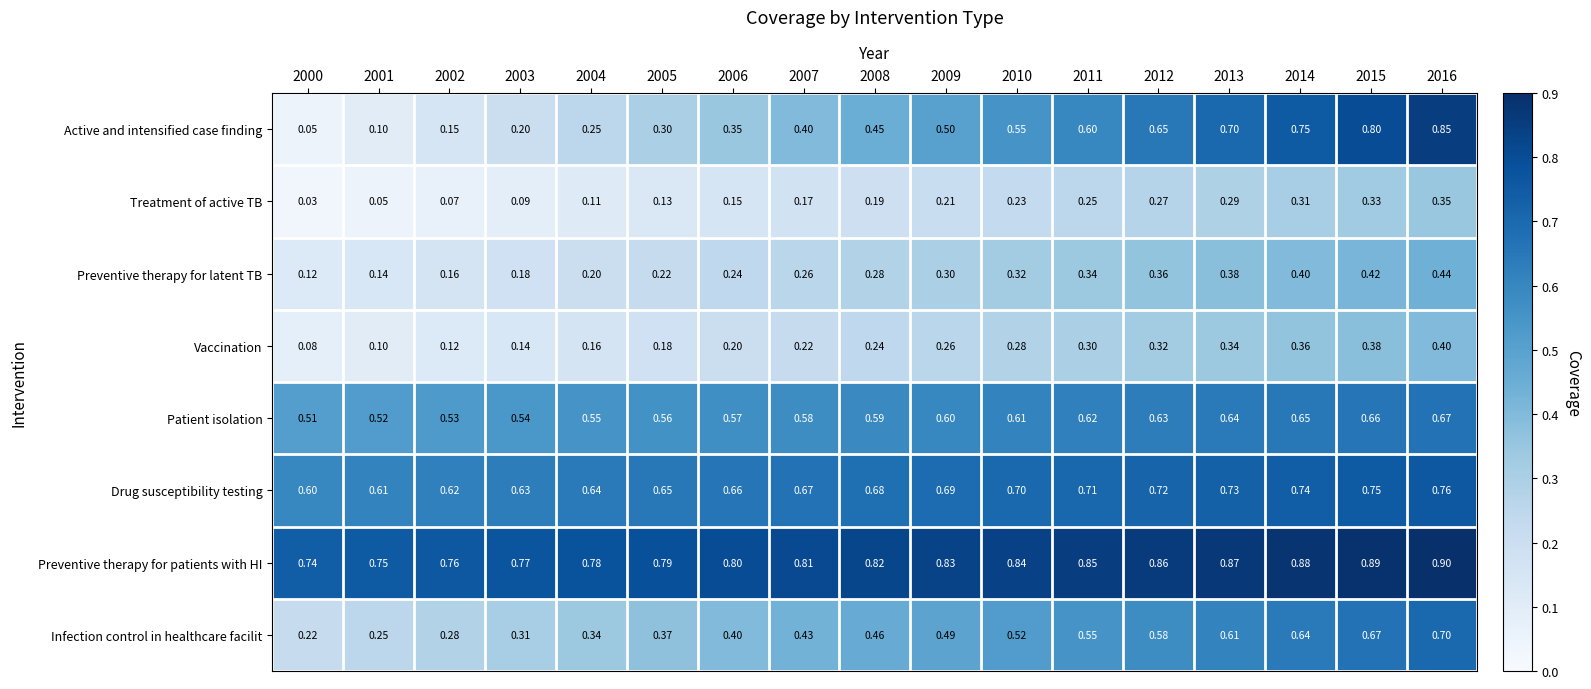

Which series has the largest total across all categories?

Preventive therapy for patients with HI